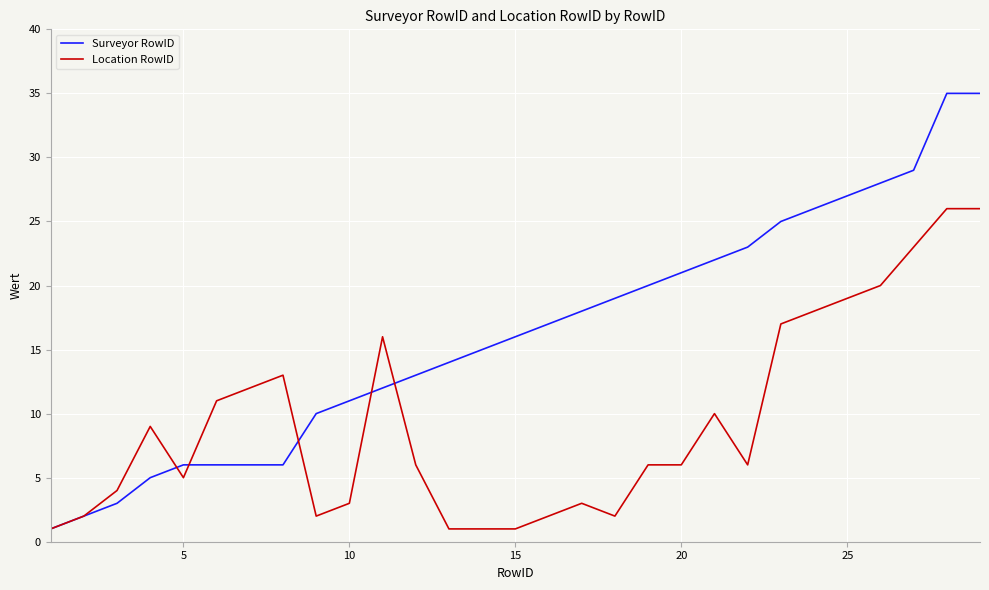

True or false: Location RowID has more than 2 interior local peaks.

True